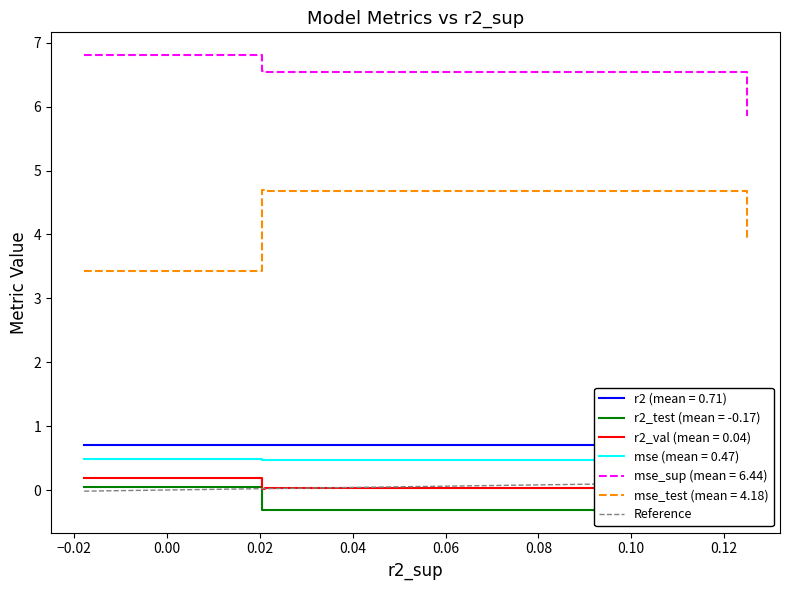

Which series changed the most between model_3_12_0 and model_3_12_2?

mse_test